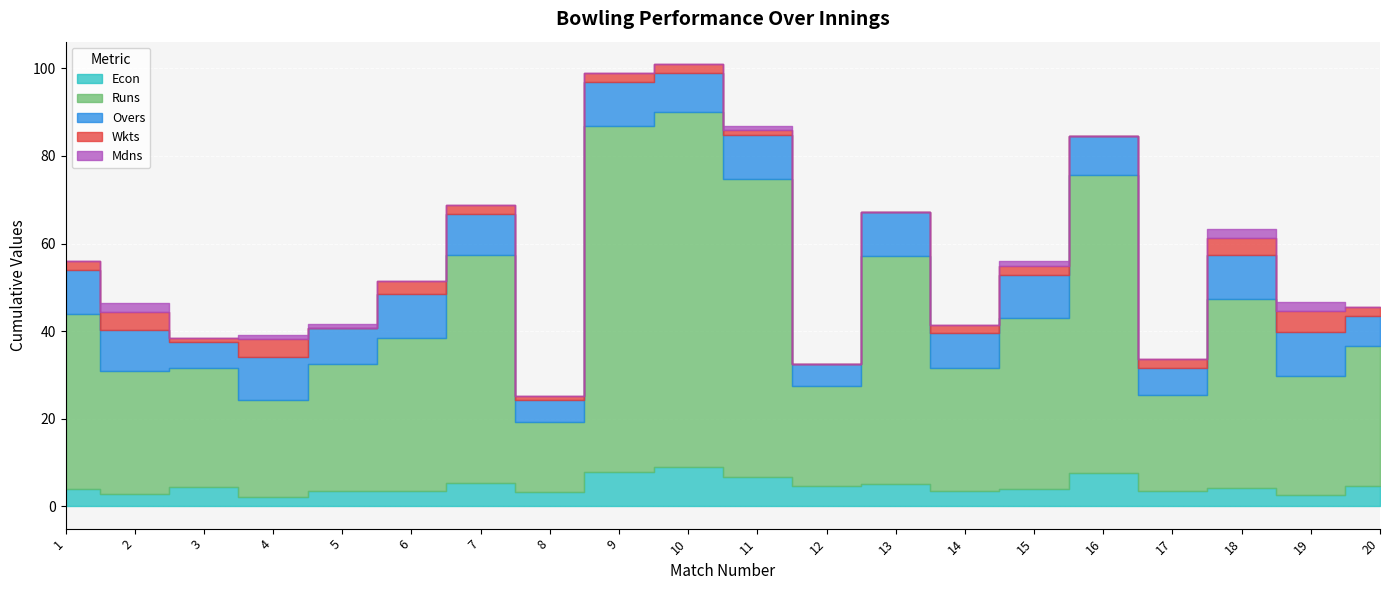

Where is Overs nearest to the value 7?

20